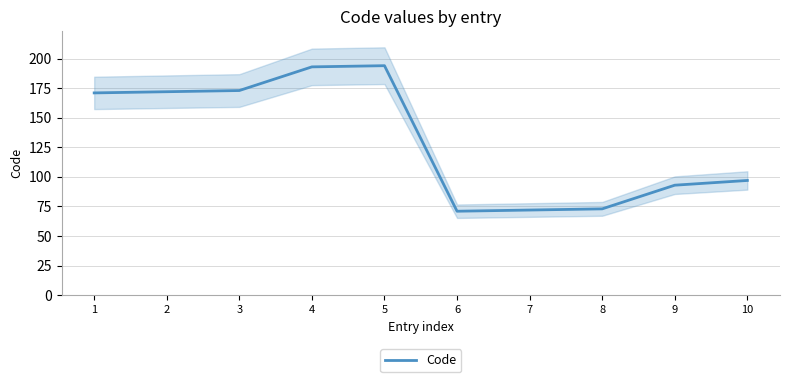

Reading right to left, transcribe all the data shown in this chart.

97	93	73	72	71	194	193	173	172	171